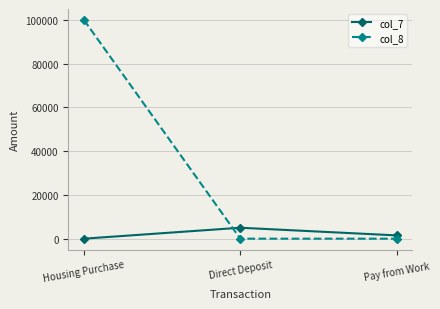

Which series has the largest range (max minus min)?

col_8